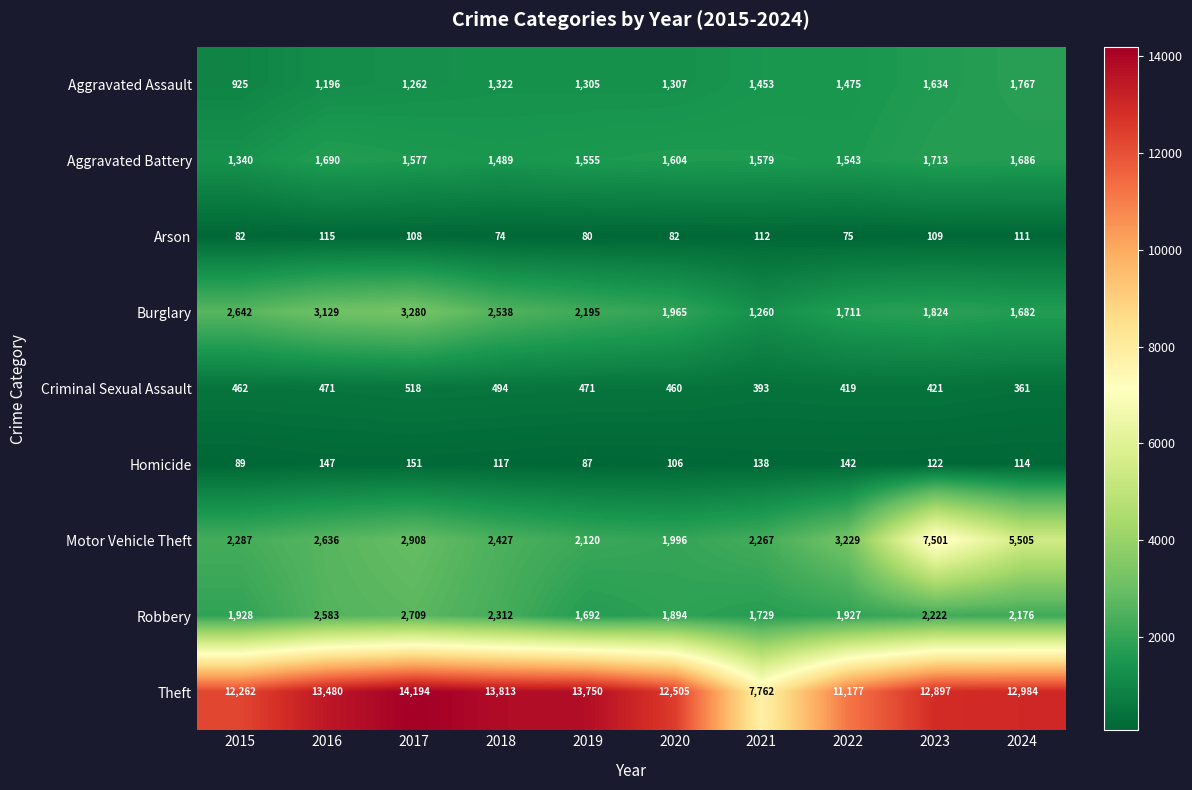

How many categories are shown in the chart?

10